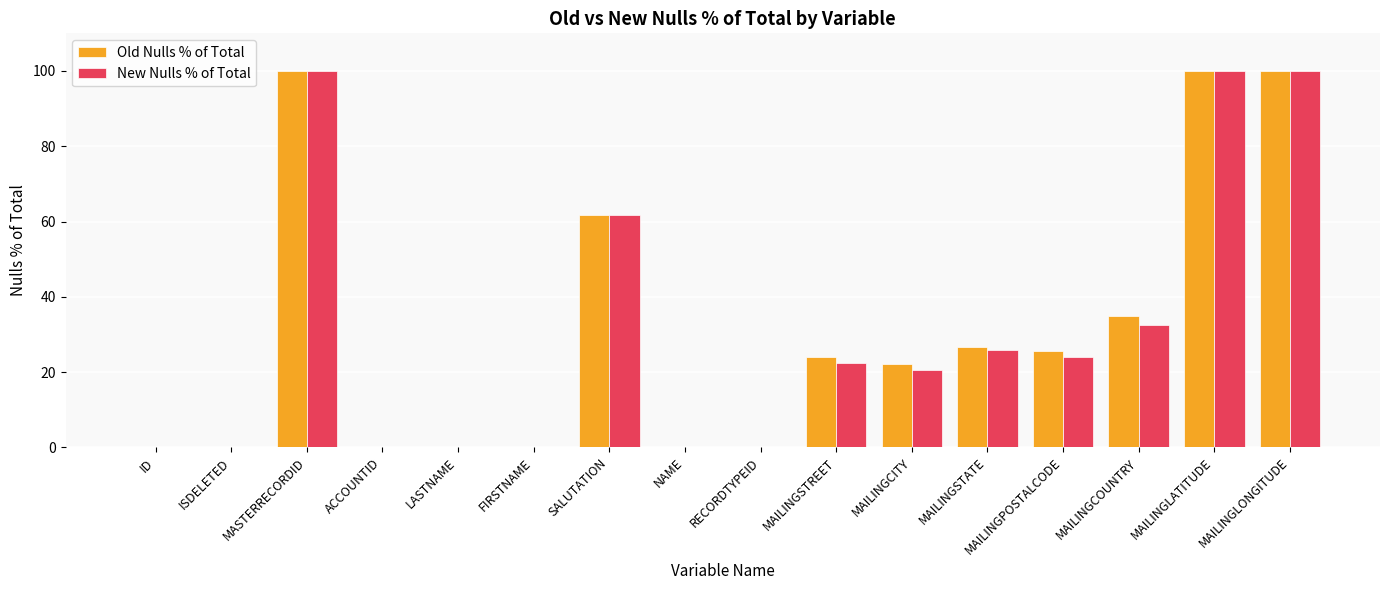

What is the average value of the Old Nulls % of Total series?

30.9